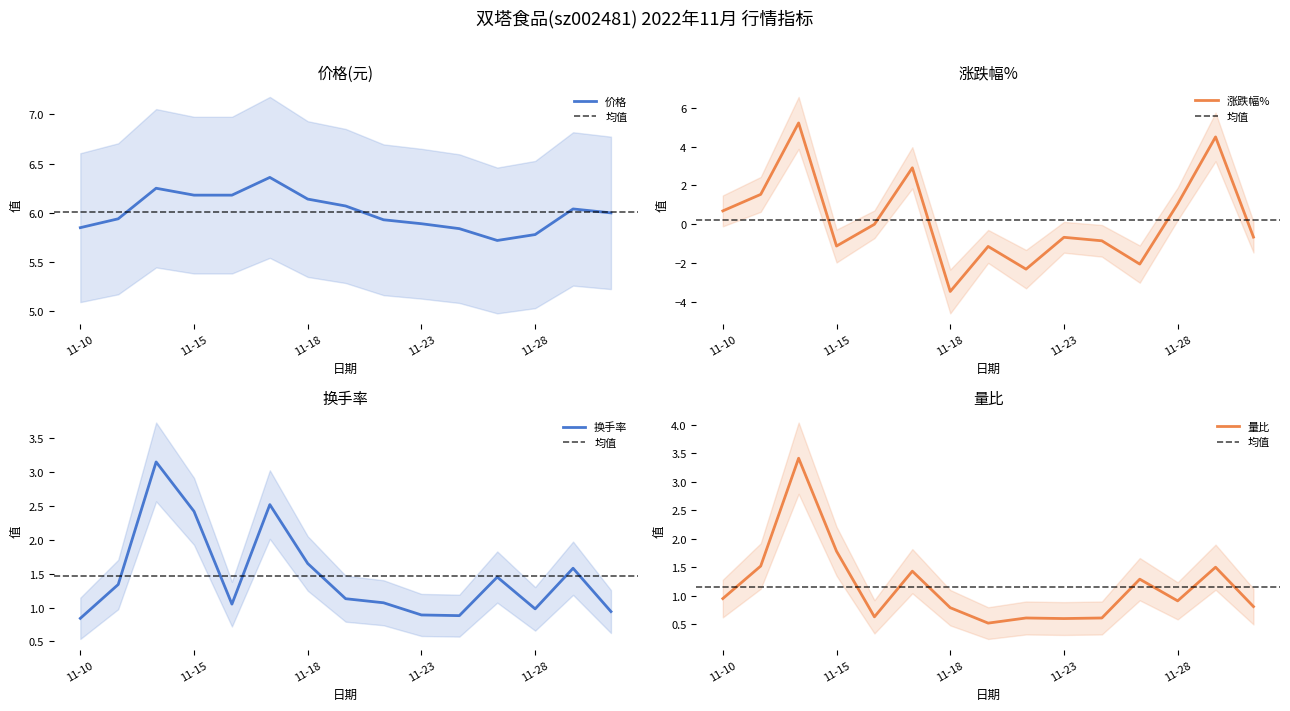

Reading left to right, list all the values displayed in this chart.

价格: 5.8	5.9	6.2	6.2	6.2	6.4	6.1	6.1	5.9	5.9	5.8	5.7	5.8	6.0	6.0
涨跌幅%: 0.7	1.5	5.2	-1.1	0.0	2.9	-3.5	-1.1	-2.3	-0.7	-0.8	-2.0	1.1	4.5	-0.7
换手率: 0.8	1.3	3.1	2.4	1.1	2.5	1.6	1.1	1.1	0.9	0.9	1.4	1.0	1.6	0.9
量比: 0.9	1.5	3.4	1.8	0.6	1.4	0.8	0.5	0.6	0.6	0.6	1.3	0.9	1.5	0.8